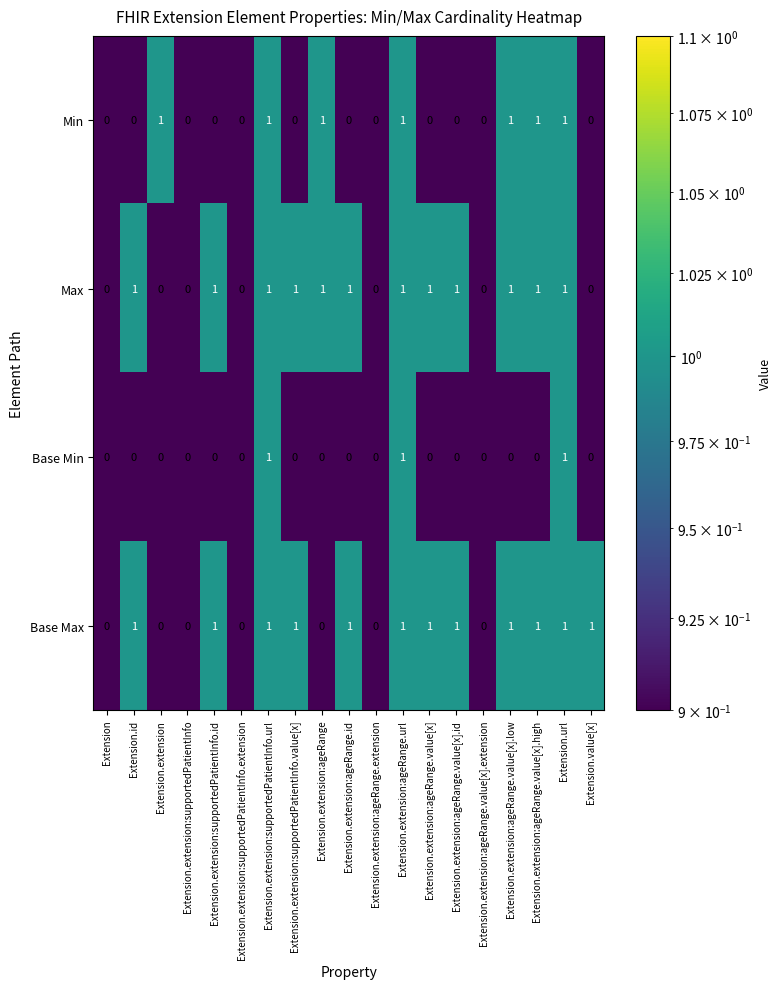

The value of Max at Extension.extension:supportedPatientInfo.url is 1. True or false?

True